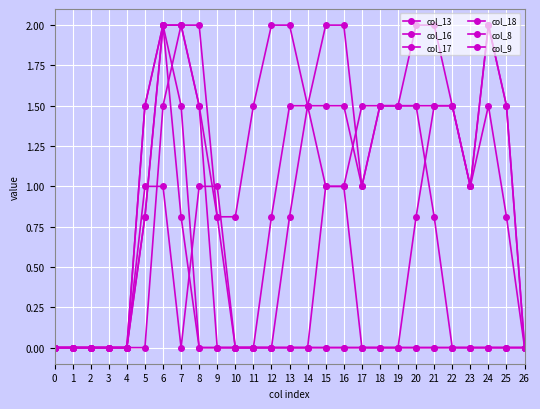

Is the value of col_13 at 3 greater than the value of col_18 at 17?

No